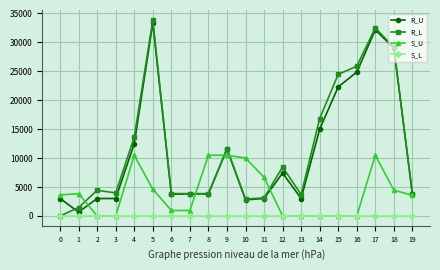

How many lines are shown in the chart?

4